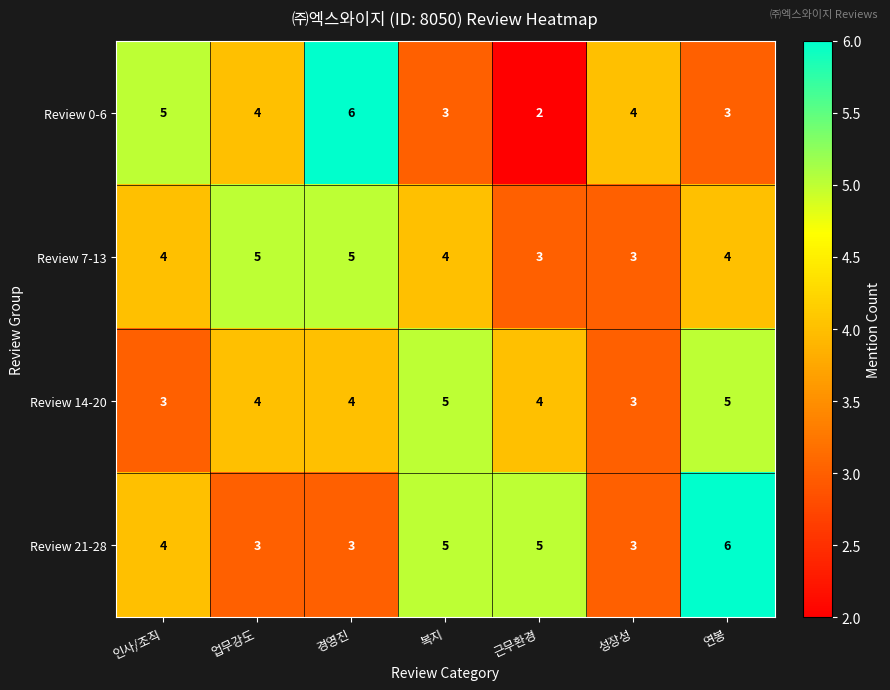

What is the sum of the Review 21-28 values at 업무강도 and 경영진?

6